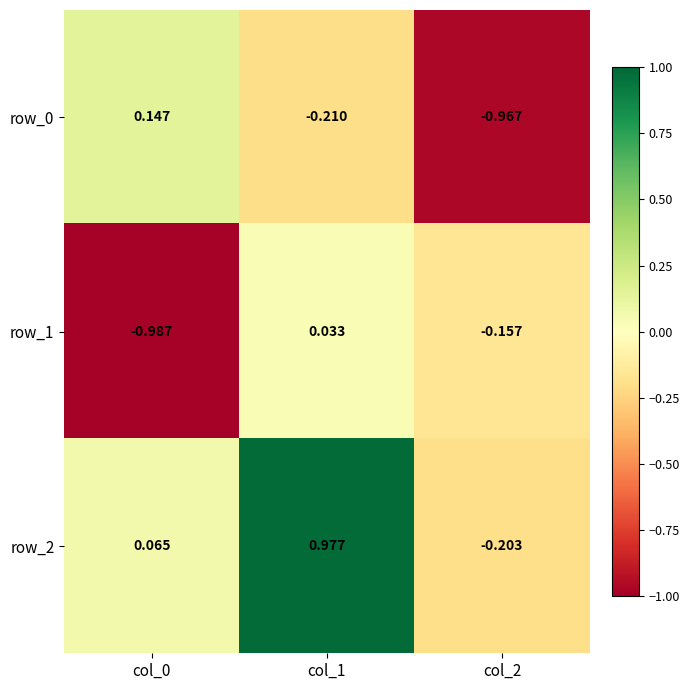

Is the value of row_1 at col_2 greater than the value of row_0 at col_1?

Yes